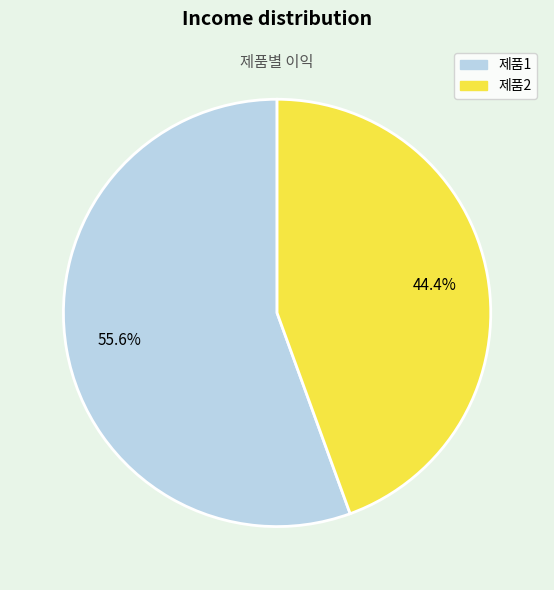

To the nearest percent, what is the difference between the 제품1 and 제품2 slice percentages?

11%